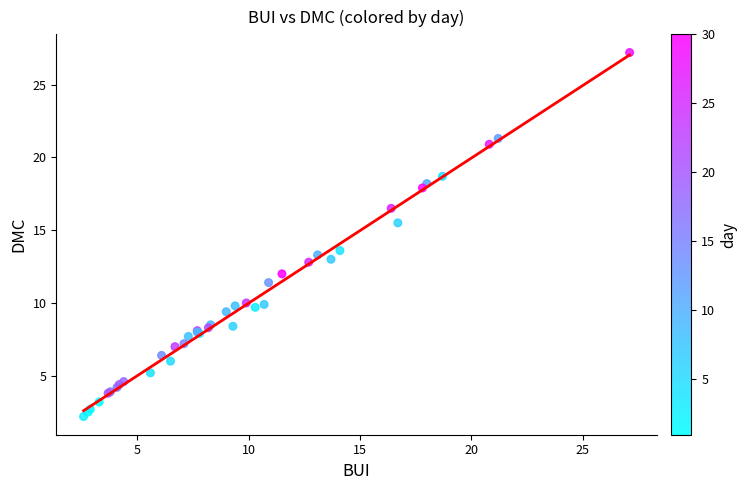

What Y value in the scatter plot is closest to 14?

13.6